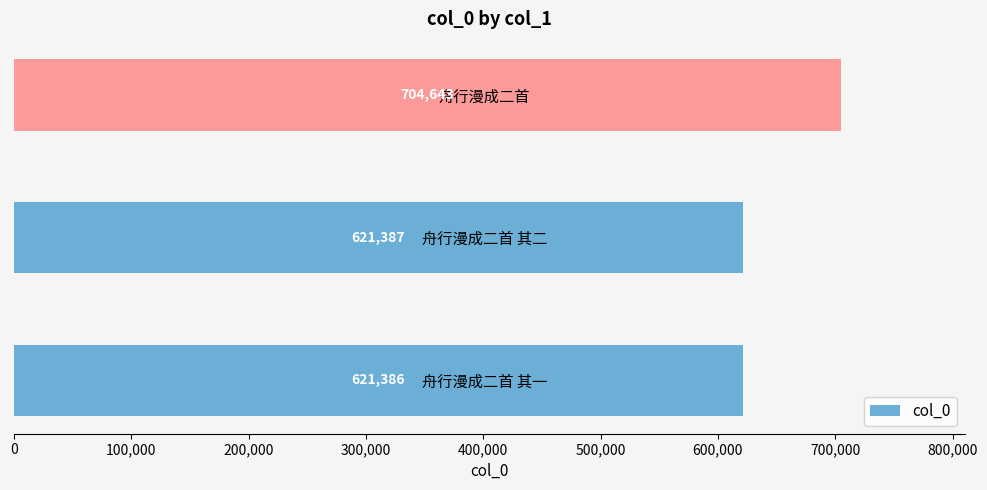

Reading bottom to top, what are all the values shown in this chart?

舟行漫成二首 其一=621386	舟行漫成二首 其二=621387	舟行漫成二首=704643